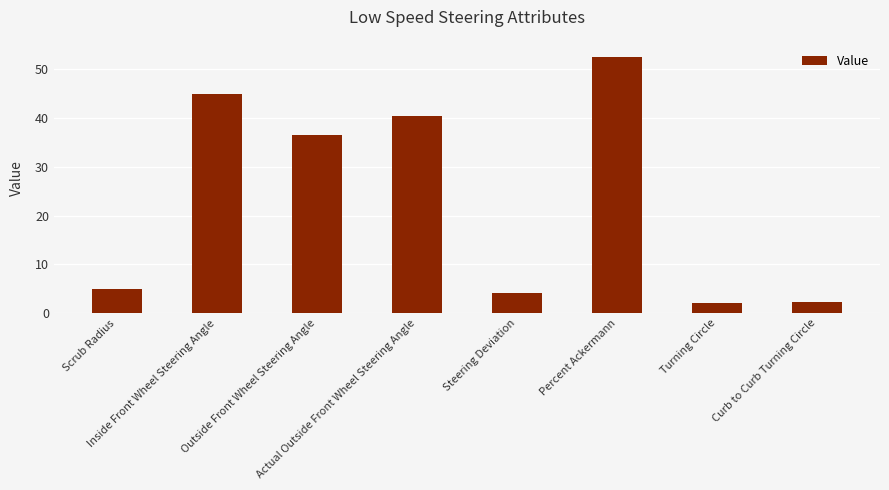

The value at Percent Ackermann is 52.6. True or false?

True